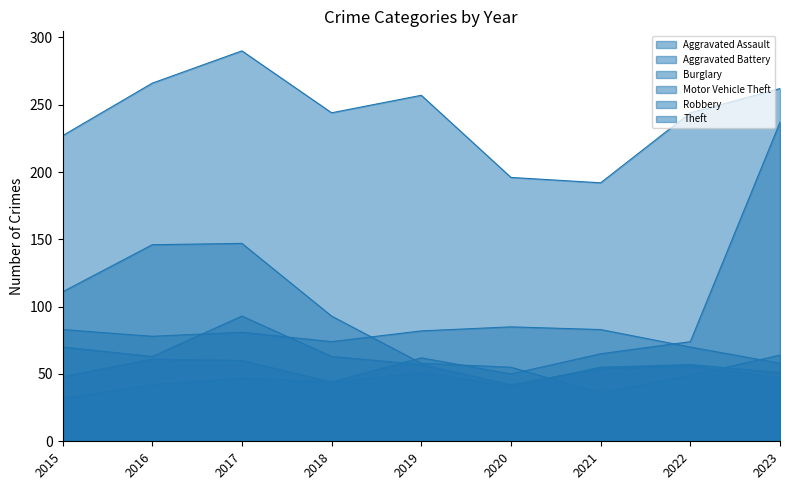

What is the sum of the Aggravated Assault values at 2022 and 2016?

99